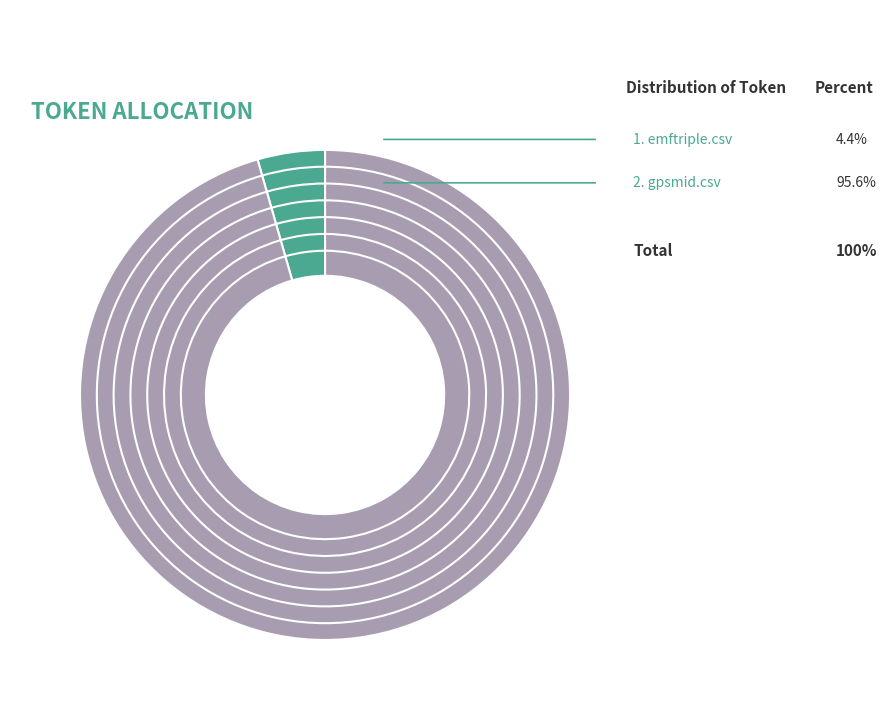

How many segments does this pie chart have?

2